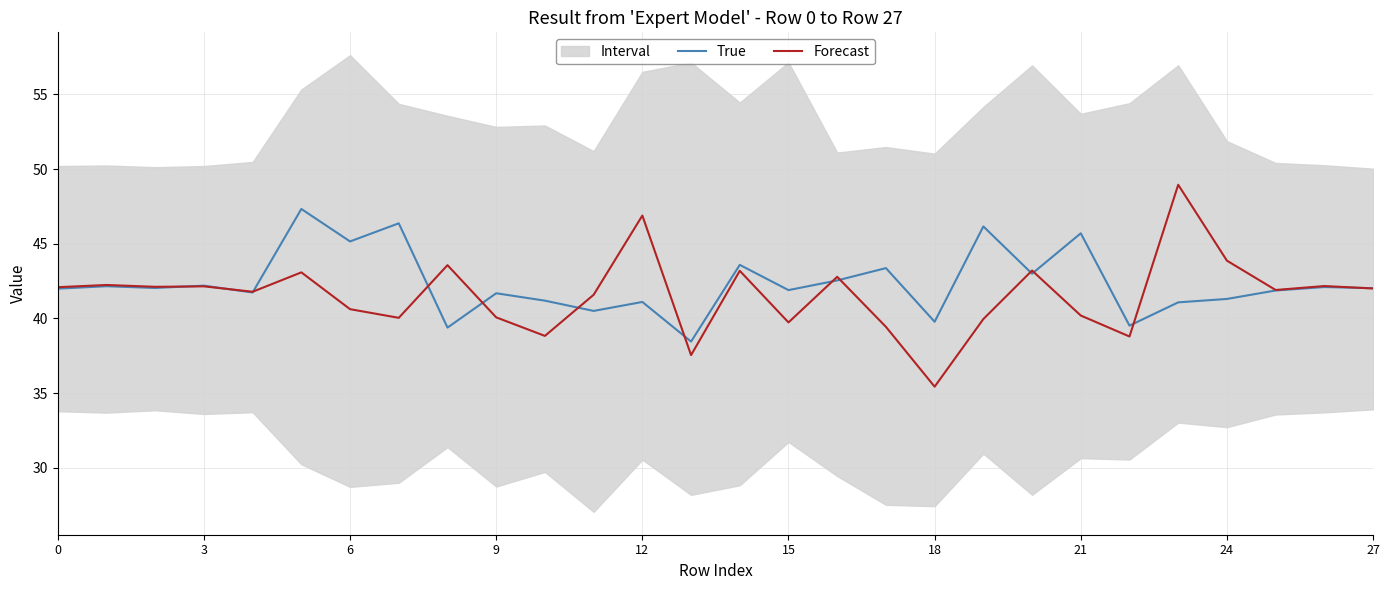

What is the highest value of the Forecast series?

49.0